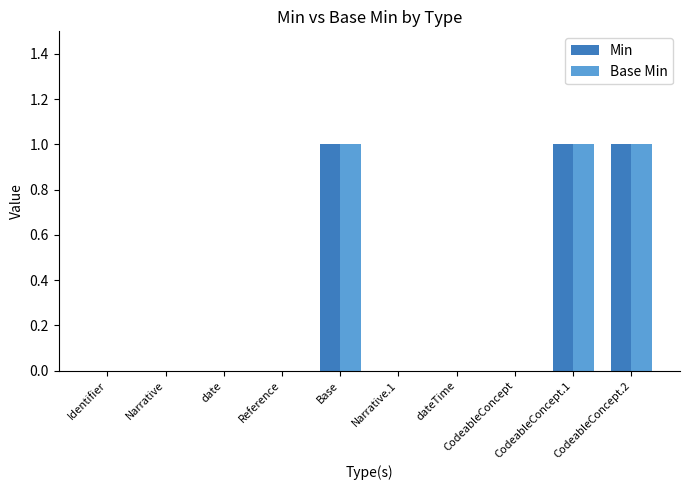

How many series are shown in this chart?

2